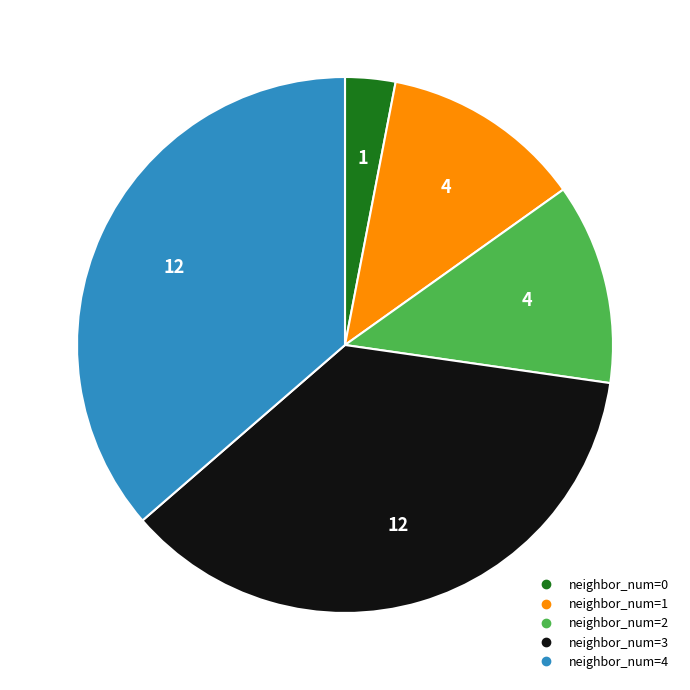

Is there a majority slice in this chart?

No